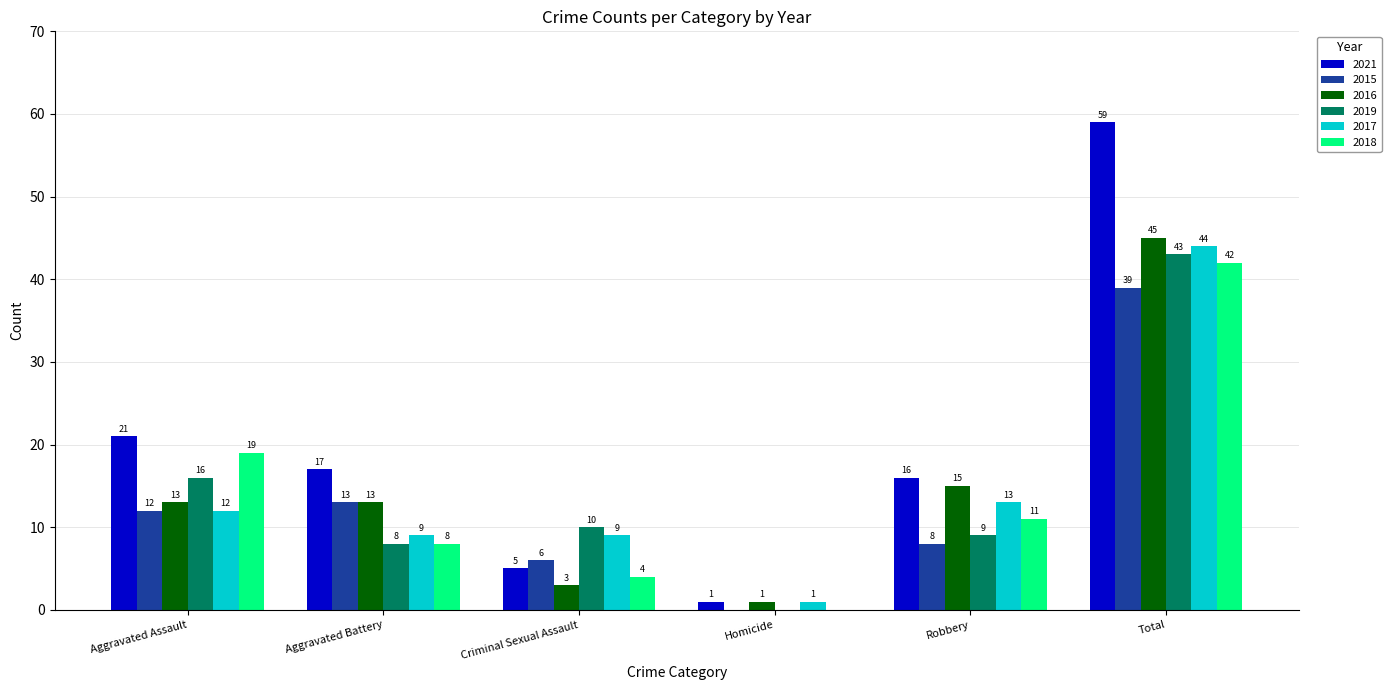

Is it true that 2018 equals 31 at Aggravated Assault?

False